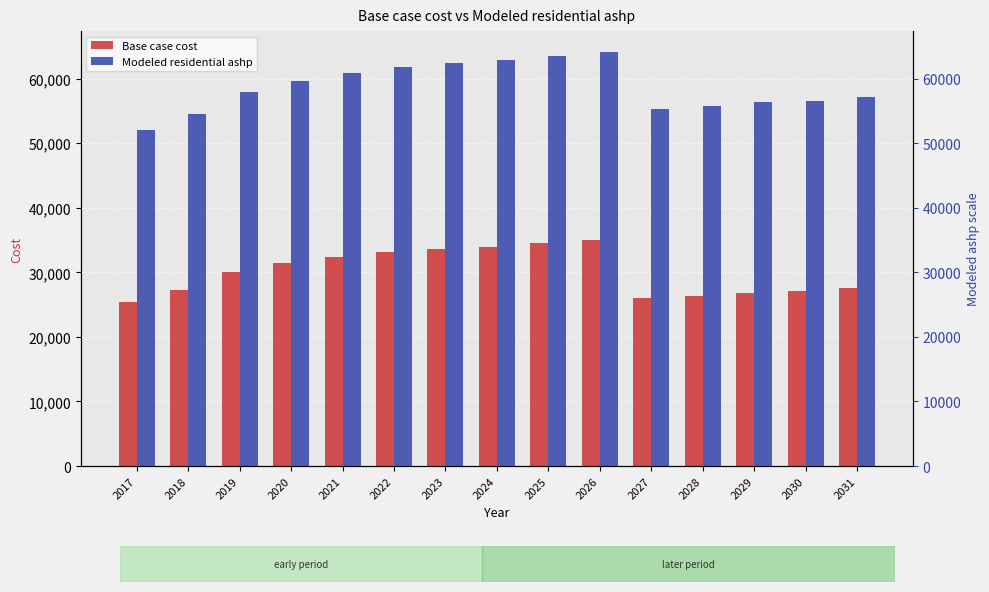

What is the sum of the Modeled residential ashp values at 2026 and 2024?

126939.3